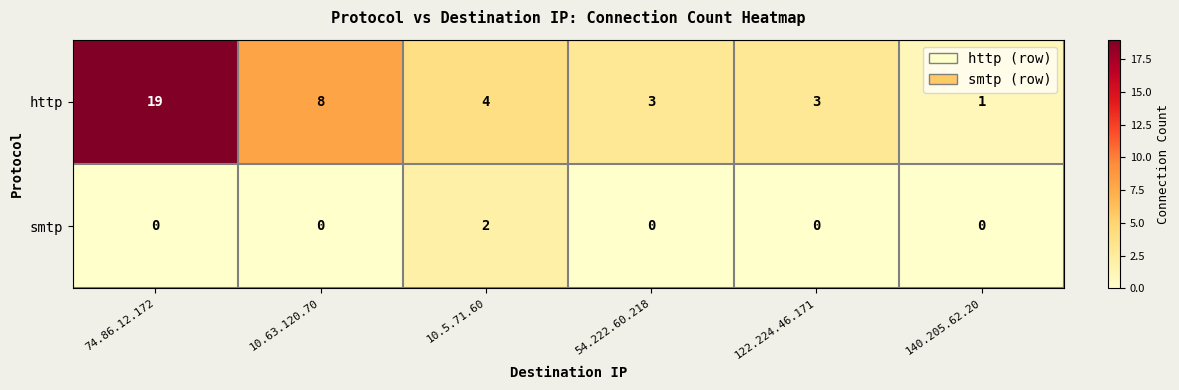

Reading left to right, list all the values displayed in this chart.

http: 19	8	4	3	3	1
smtp: 0	0	2	0	0	0